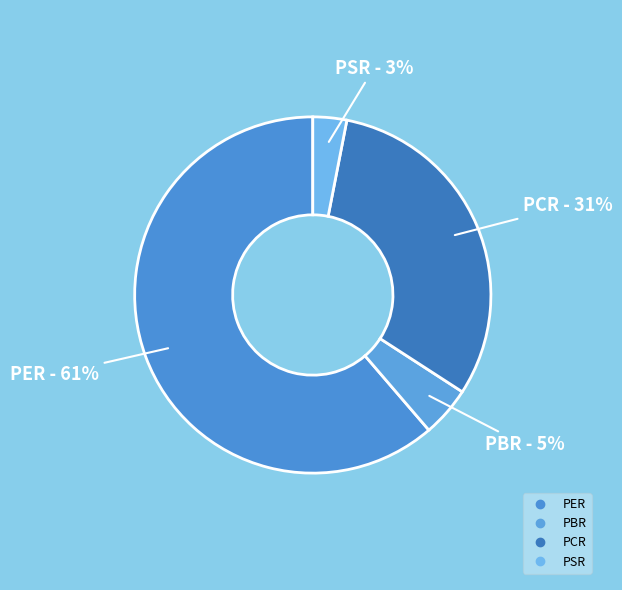

How many slices are in this pie chart?

4